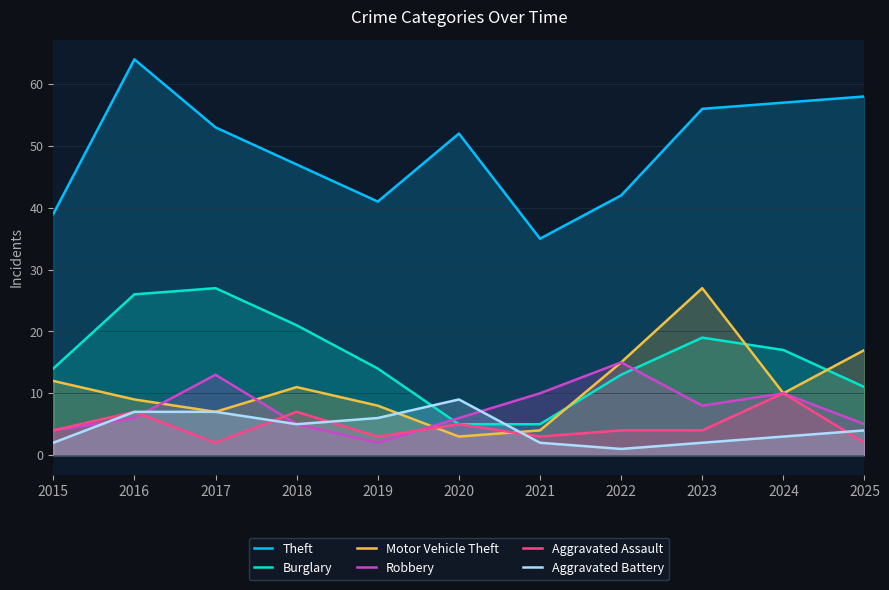

Where is the first local minimum for Aggravated Assault?

2017